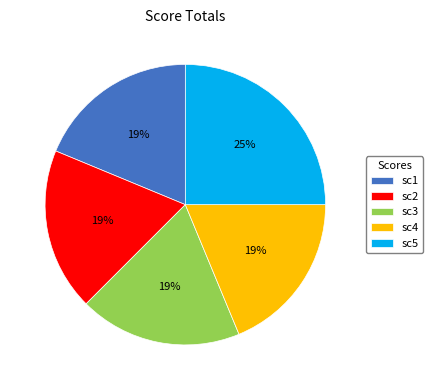

Count the number of slices in the pie.

5